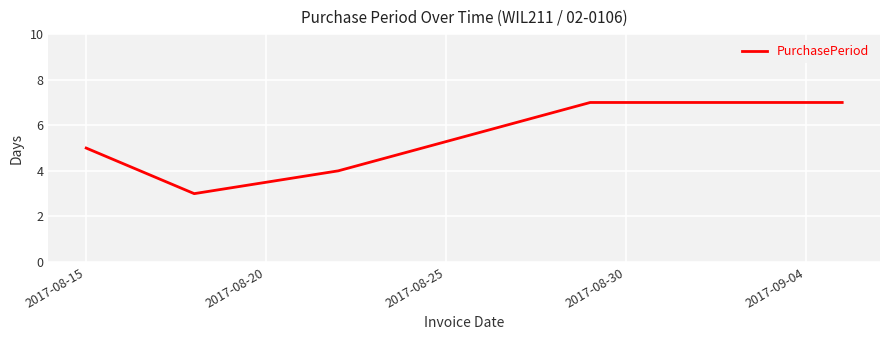

What is the smallest value displayed?

3